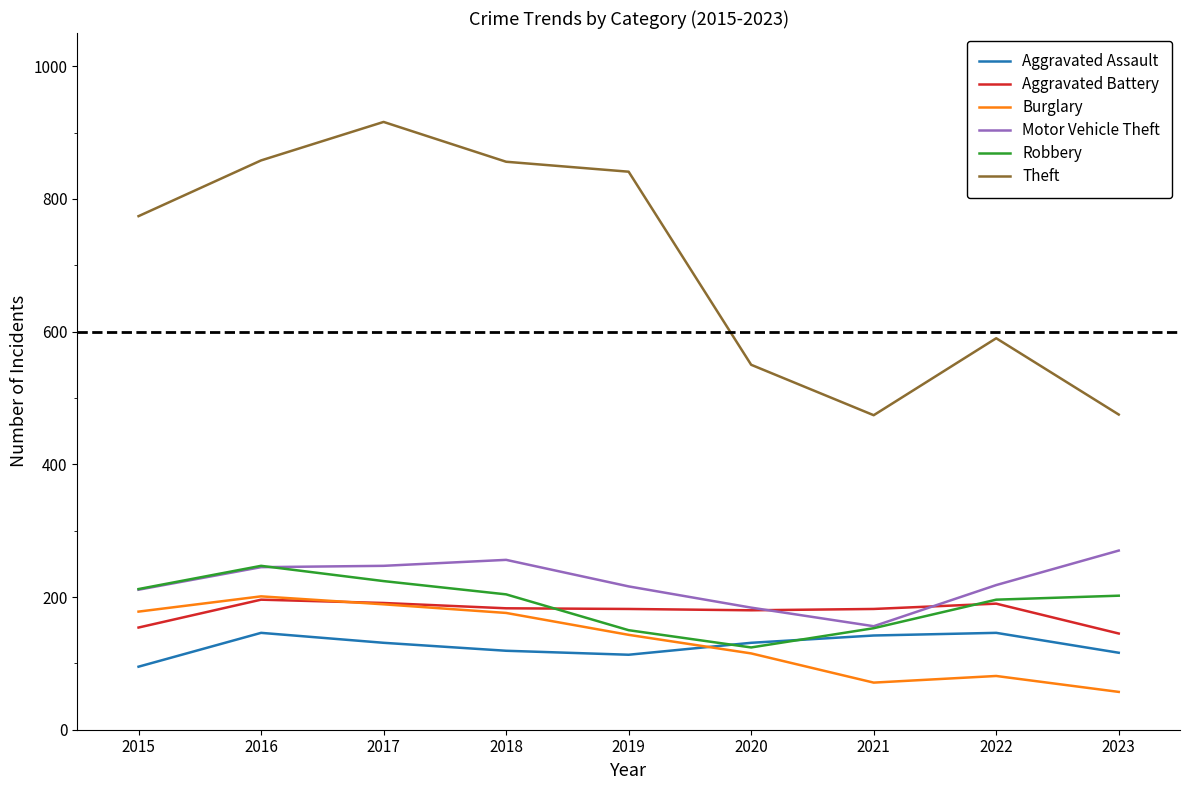

True or false: Burglary and Theft intersect in this chart.

False